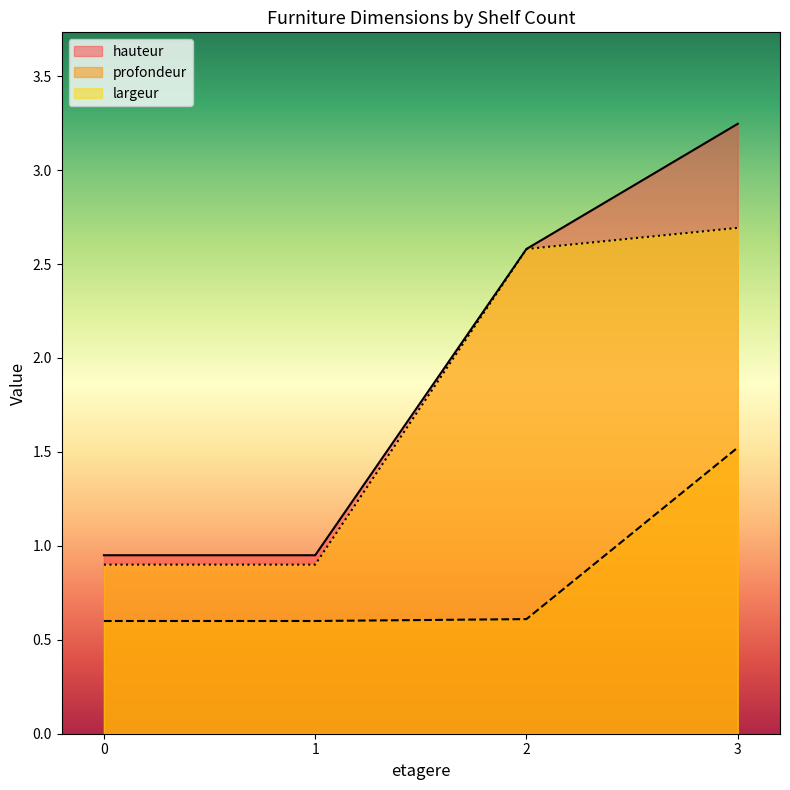

What is the label of the 13th point from the right?

3